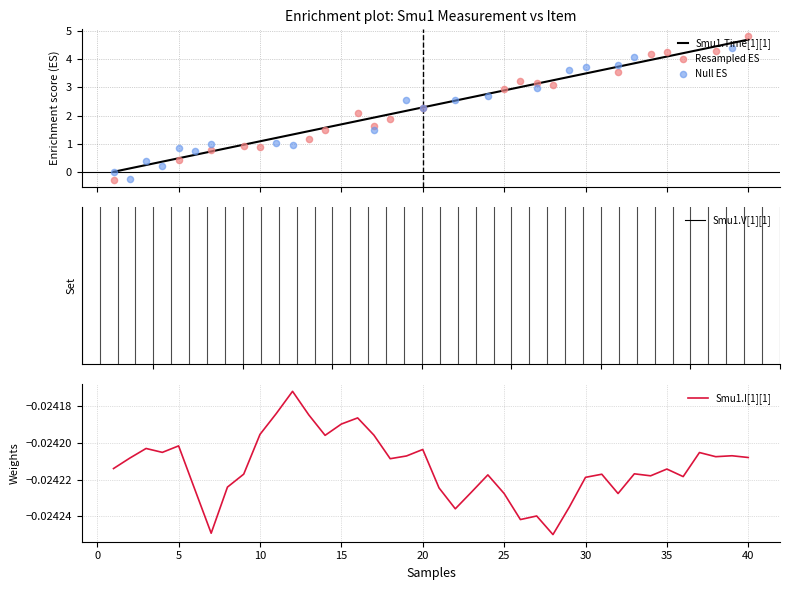

What is the total value across all series at 25?

2.9